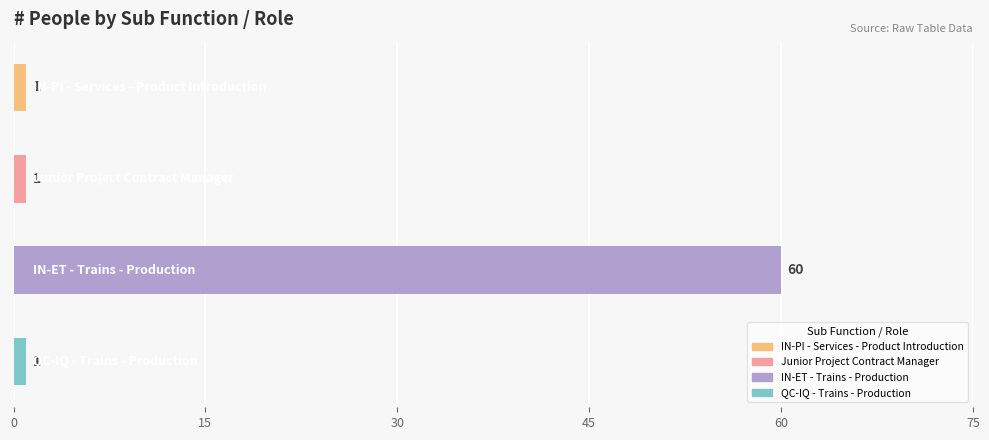

How many values are between 1 and 60?

4